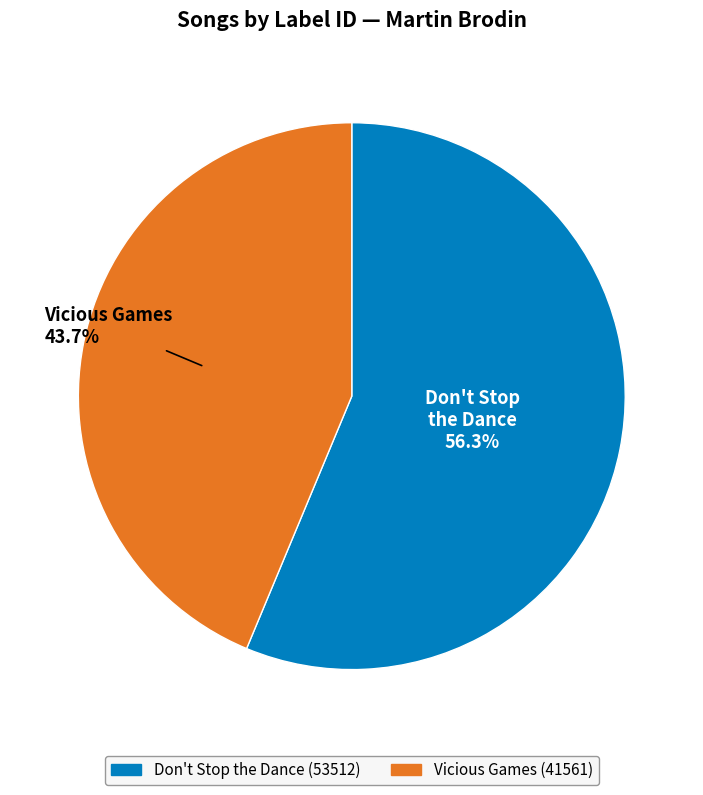

Rank the categories by value from highest to lowest.

Don't Stop the Dance, Vicious Games